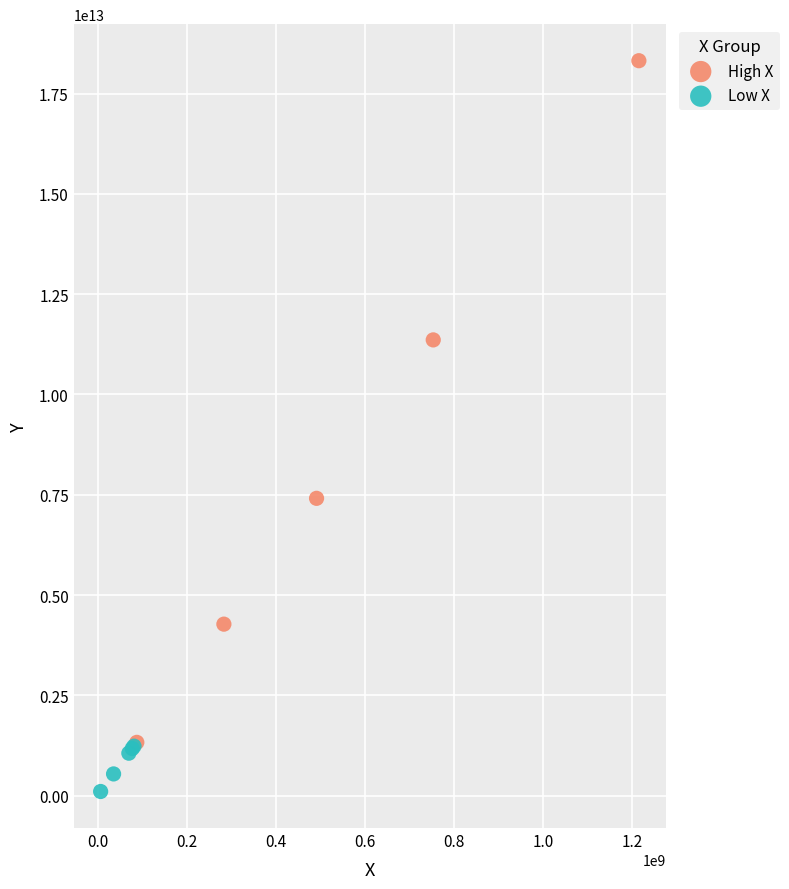

Which series reaches the maximum Y coordinate?

High X